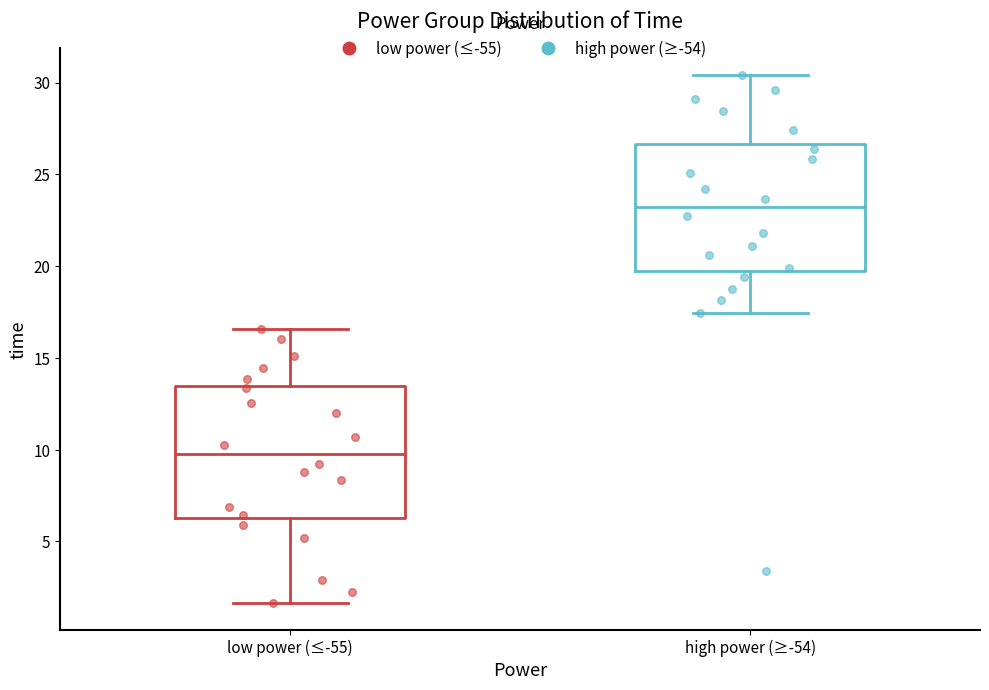

Reading left to right, transcribe this box plot: for each box, give where its median line is, the range the box spans, and where its two whiskers end, as read against the y-axis. The values are not printed on the chart, so give them approximately, as read against the axis.

low power (≤-55): median 10.0, box 6.5 to 13.5, whiskers 1.5 to 16.5
high power (≥-54): median 23.0, box 20.0 to 26.5, whiskers 17.5 to 30.5